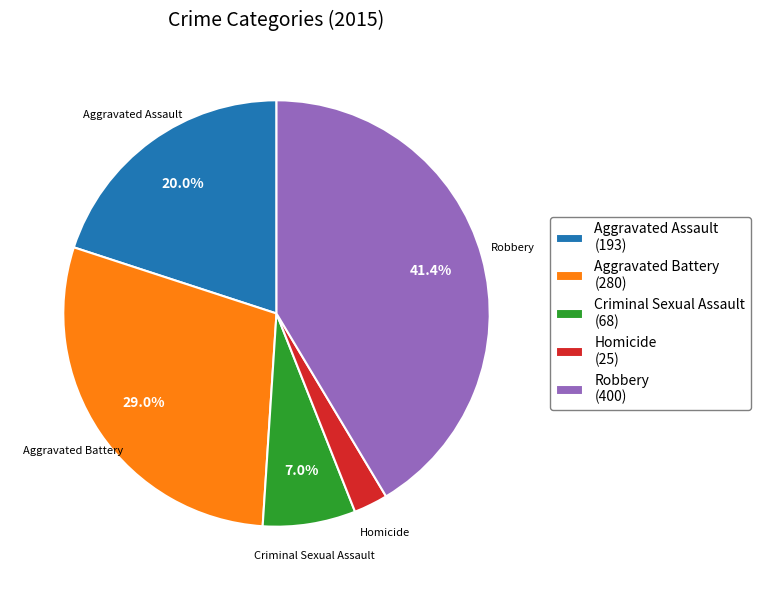

What is the ratio of the value at Aggravated Assault to the value at Aggravated Battery?

0.7